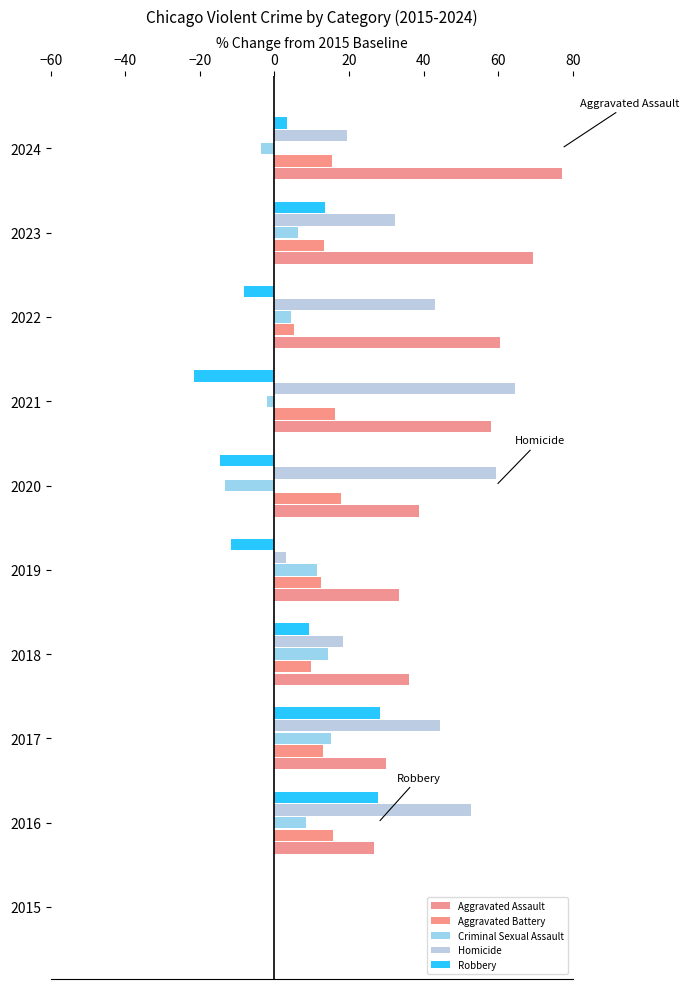

How many series are shown in this chart?

5